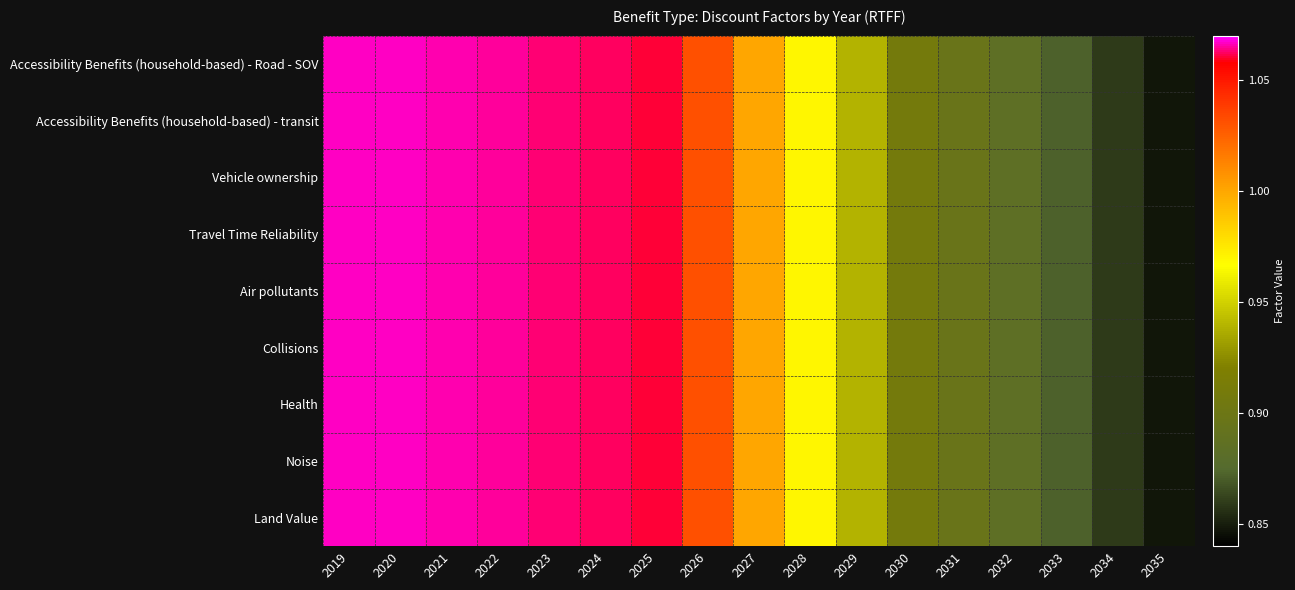

How many series are shown in this chart?

9